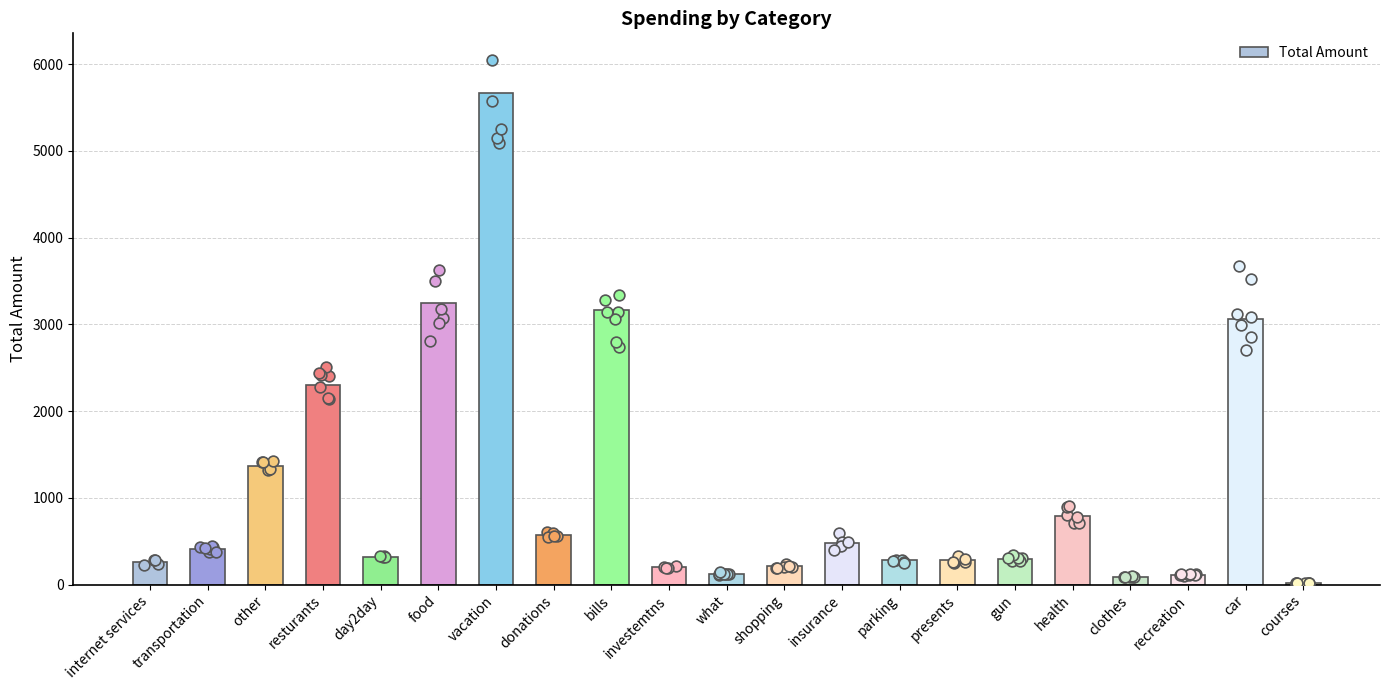

What is the change in value from donations to what?

-451